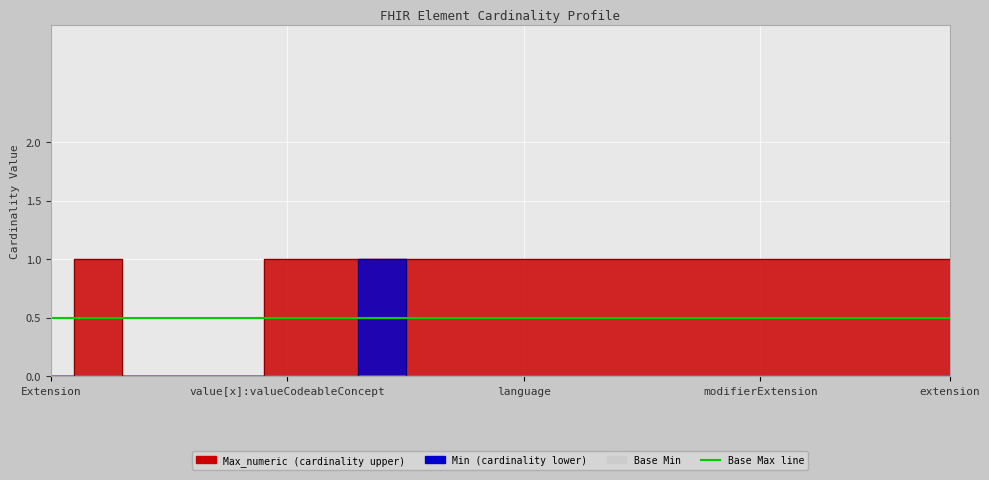

Is the value of Min at value[x]:valueCodeableConcept greater than the value of Max_numeric at extension?

No